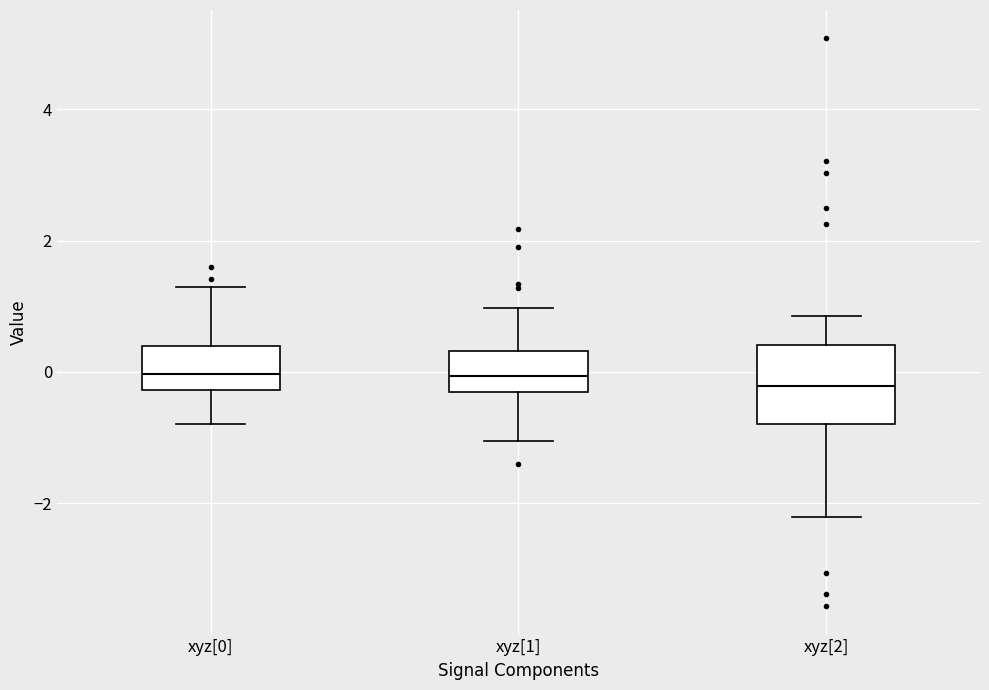

Where does the upper whisker of the box for xyz[2] end on the y-axis? The values are not printed on the chart, so give them approximately, as read against the axis.

0.8